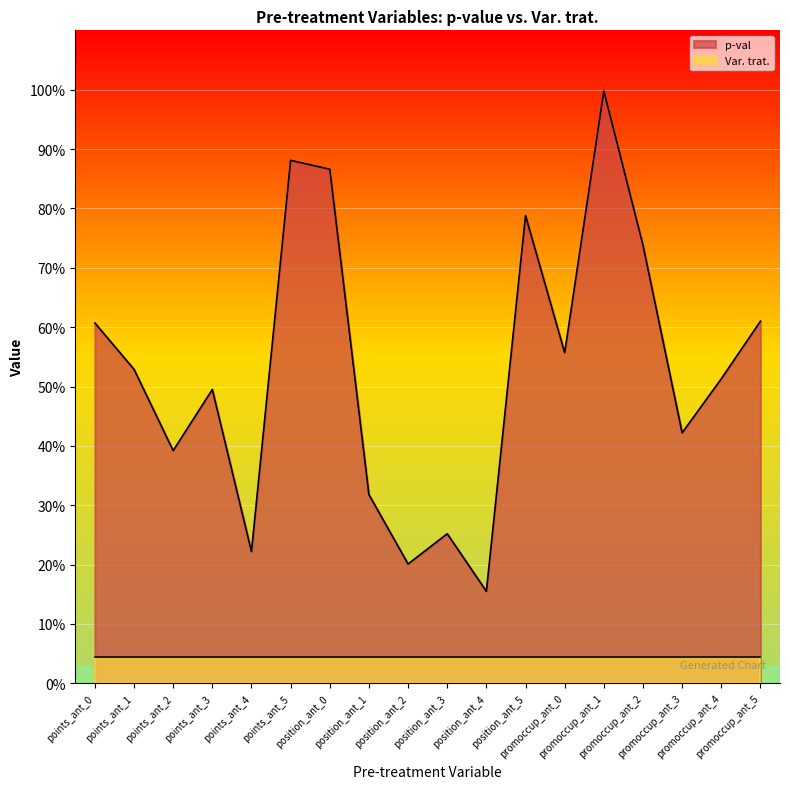

How many interior local peaks (higher than both neighbors) does the data have?

5